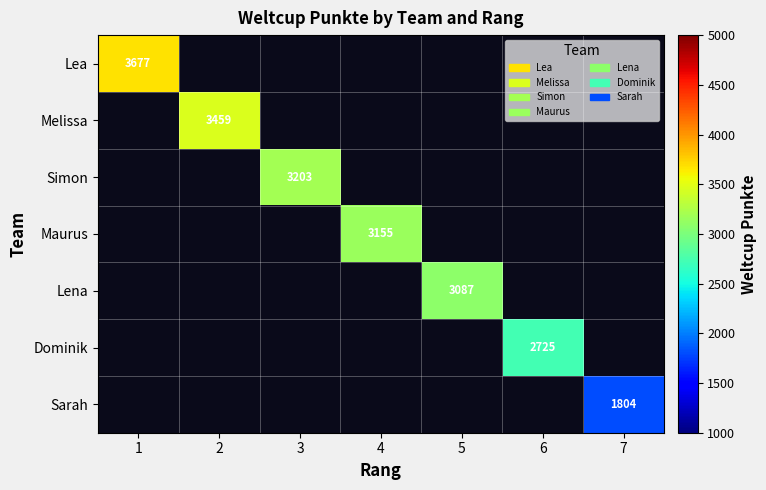

How many series are shown in this chart?

7